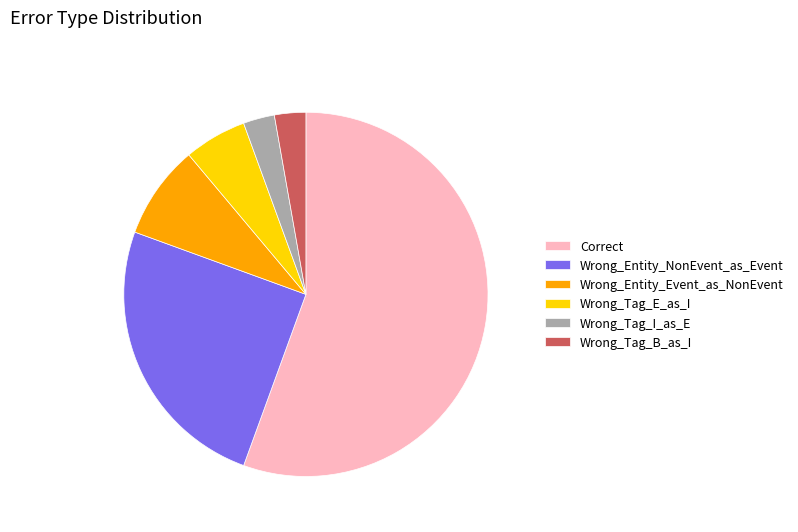

True or false: Wrong_Entity_Event_as_NonEvent accounts for 8% of the total.

True